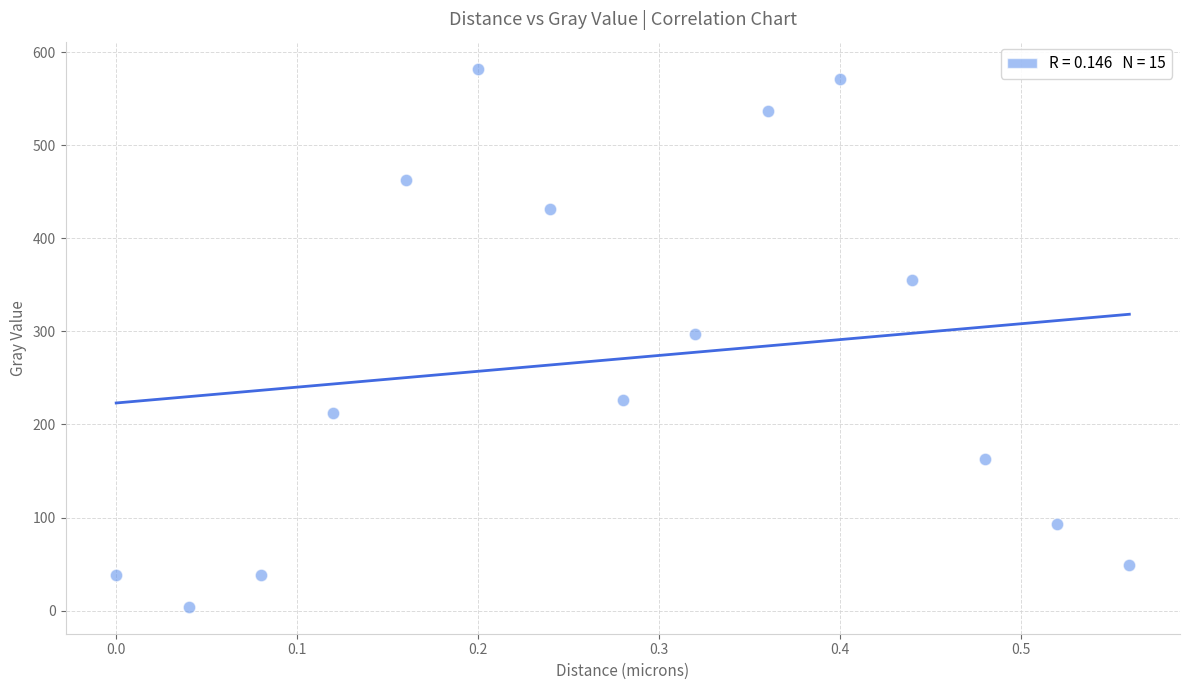

What is the range of X values (max minus min)?

0.6